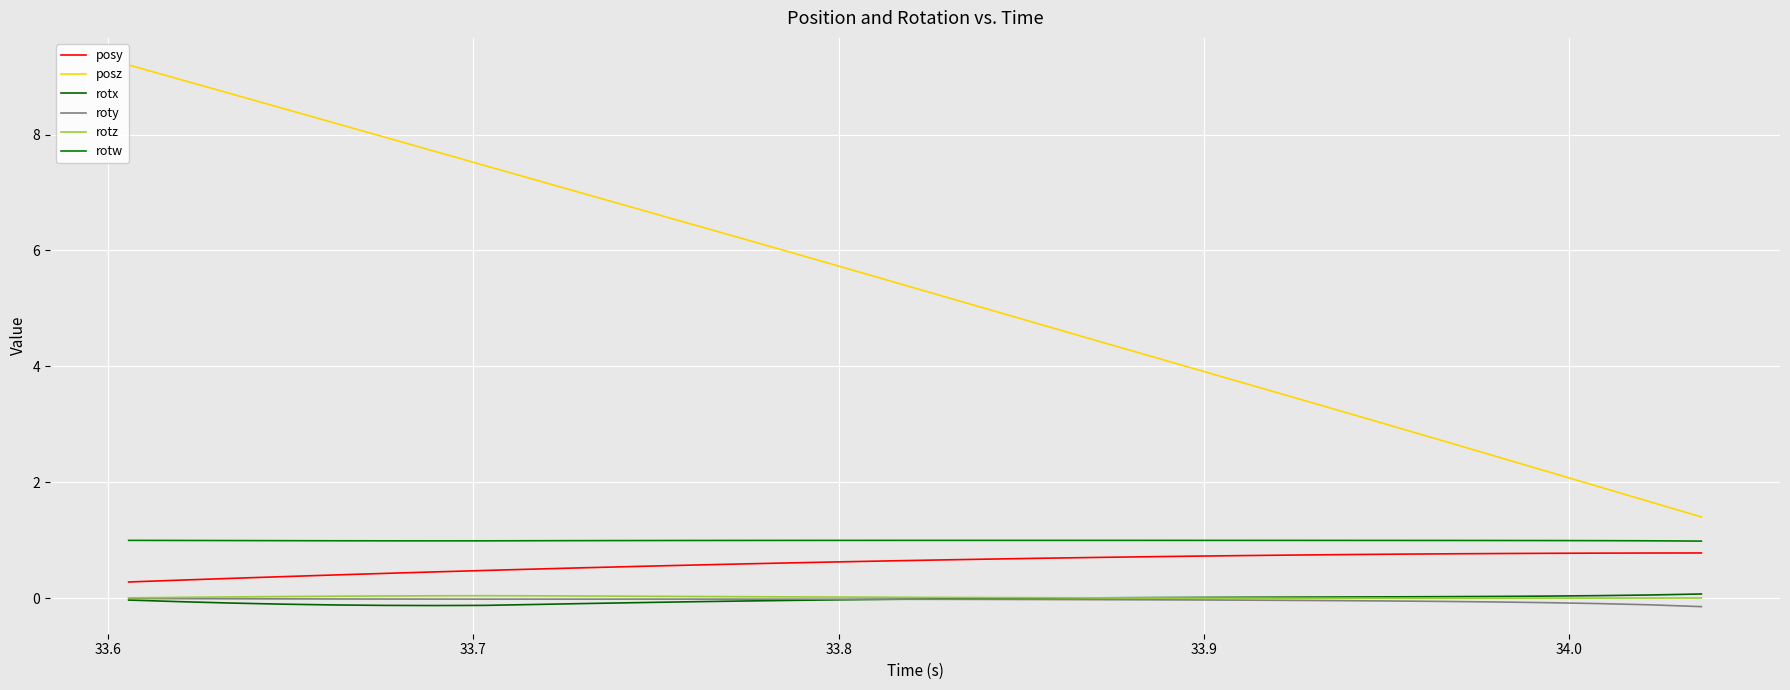

True or false: posy and posz cross at least once.

False